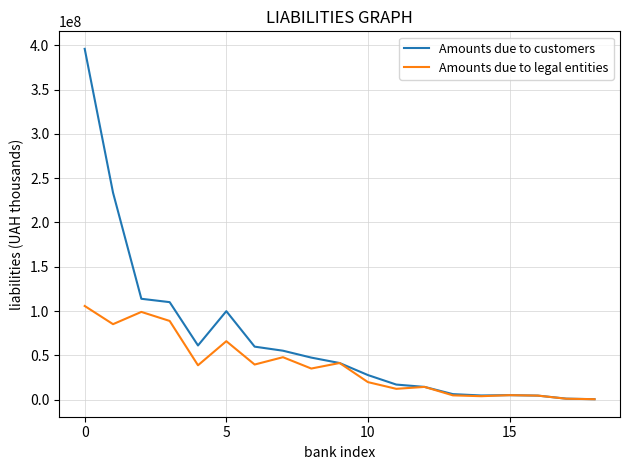

What is the maximum value for Amounts due to legal entities?

105795846.9